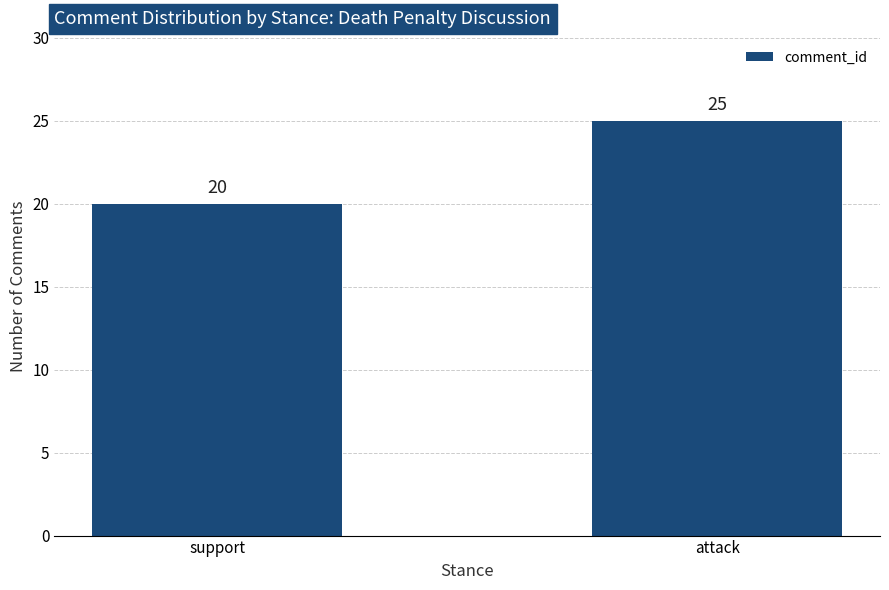

The chart shows a value of 36 at attack. True or false?

False